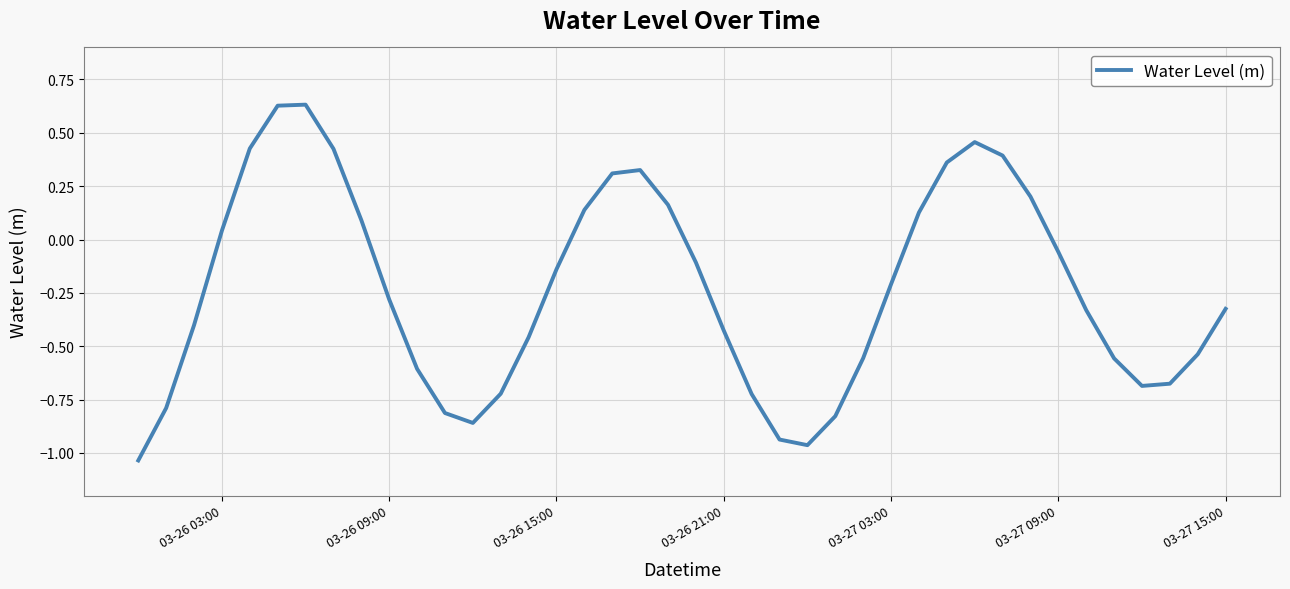

How many values are below 0?

25